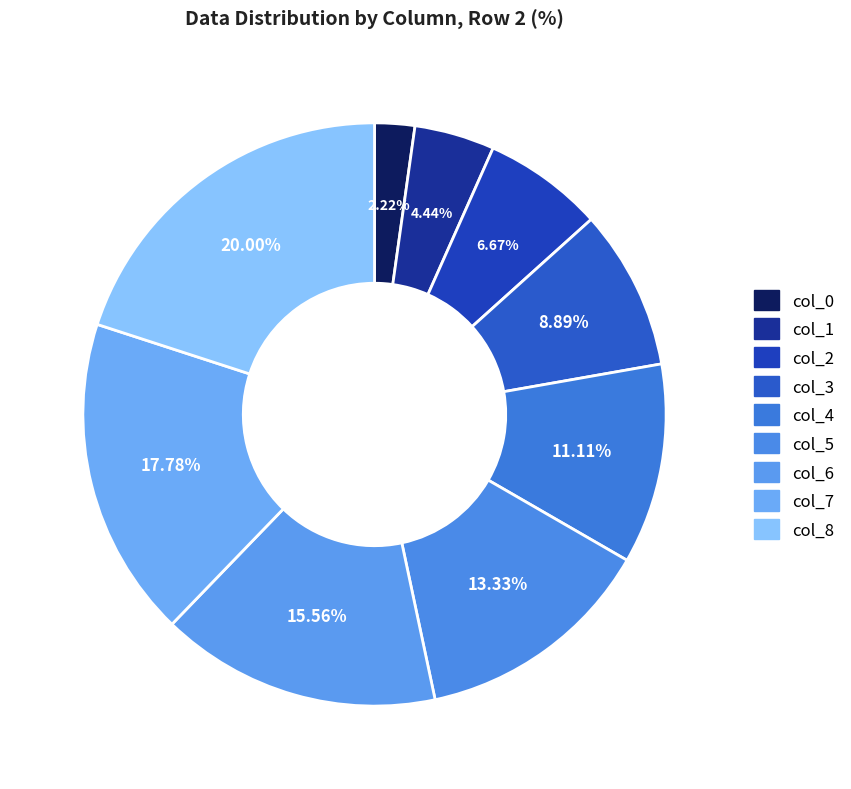

How many slices are in this pie chart?

9